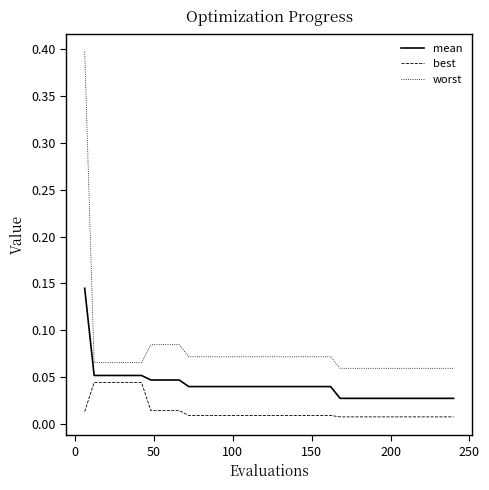

Which series has the widest spread of values?

worst